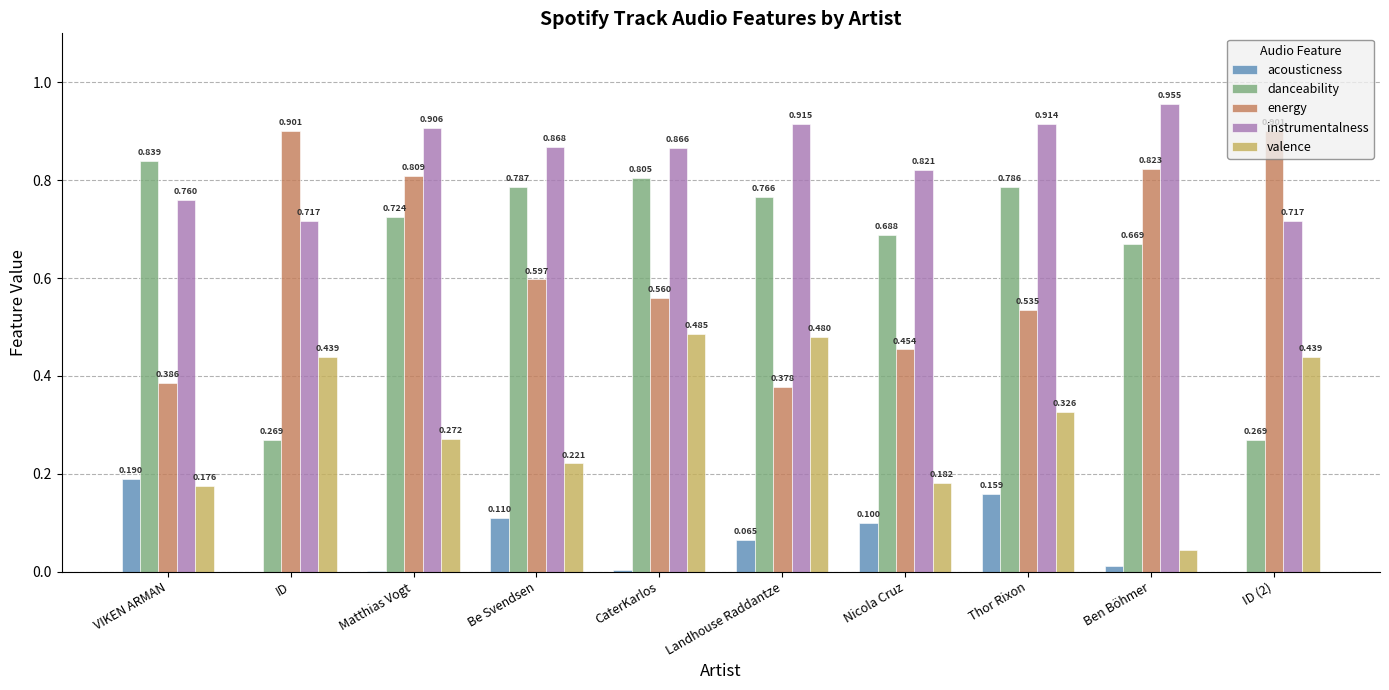

Which series has the largest total across all categories?

instrumentalness